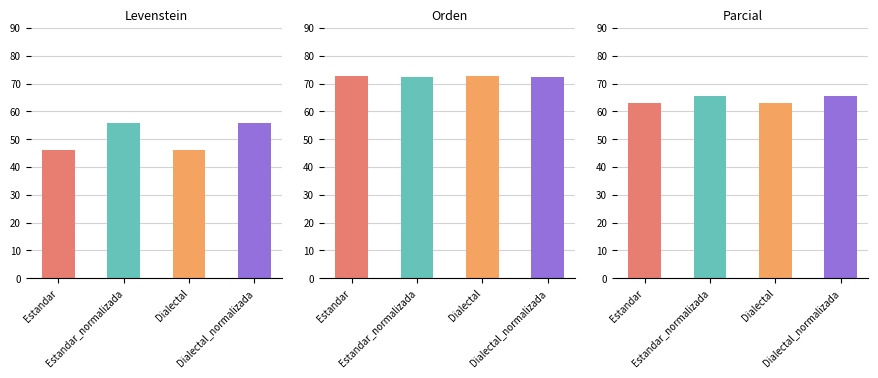

List the series in order of their overall mean, highest first.

Orden, Parcial, Levenstein